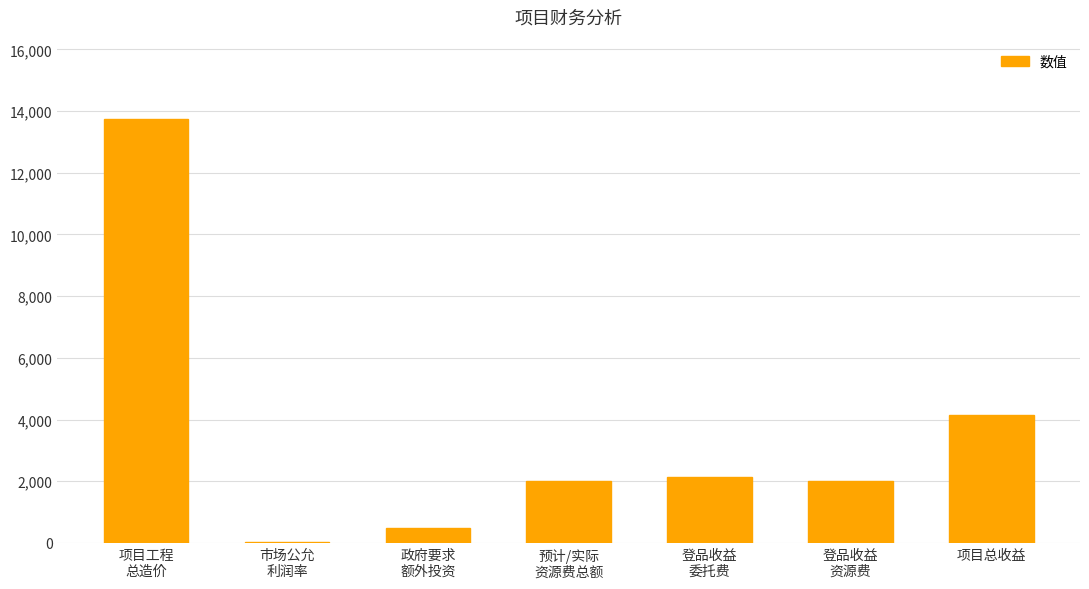

What is the average value?

3505.7